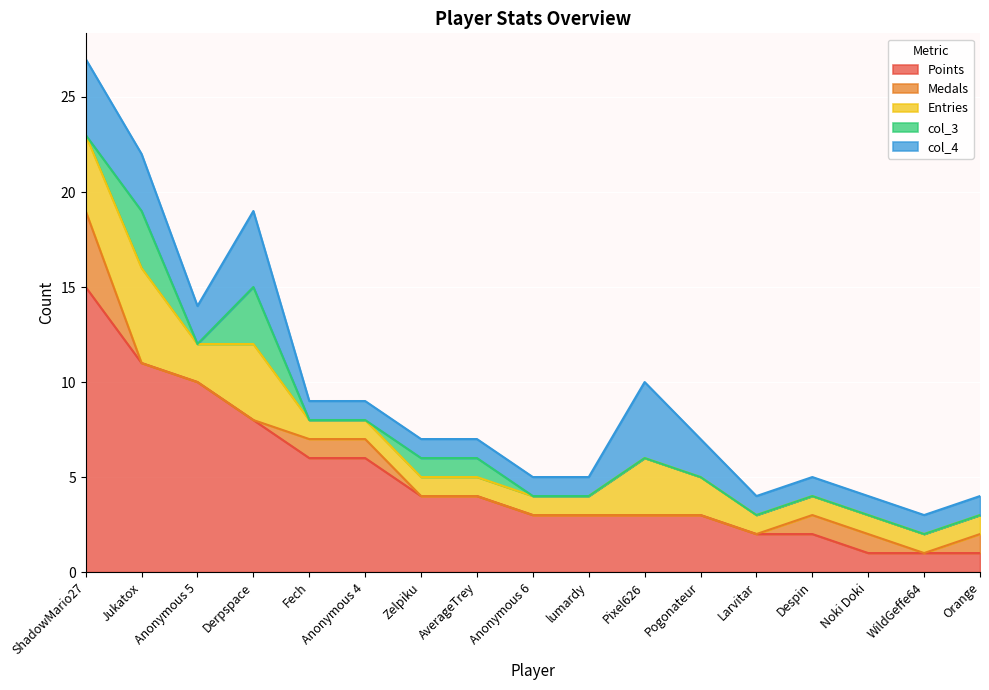

What is the difference between the maximum and minimum values in the col_3 series?

3